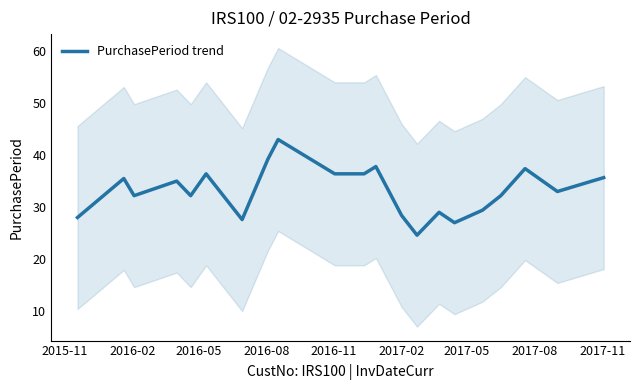

Does the chart display data point markers on the line(s)?

No